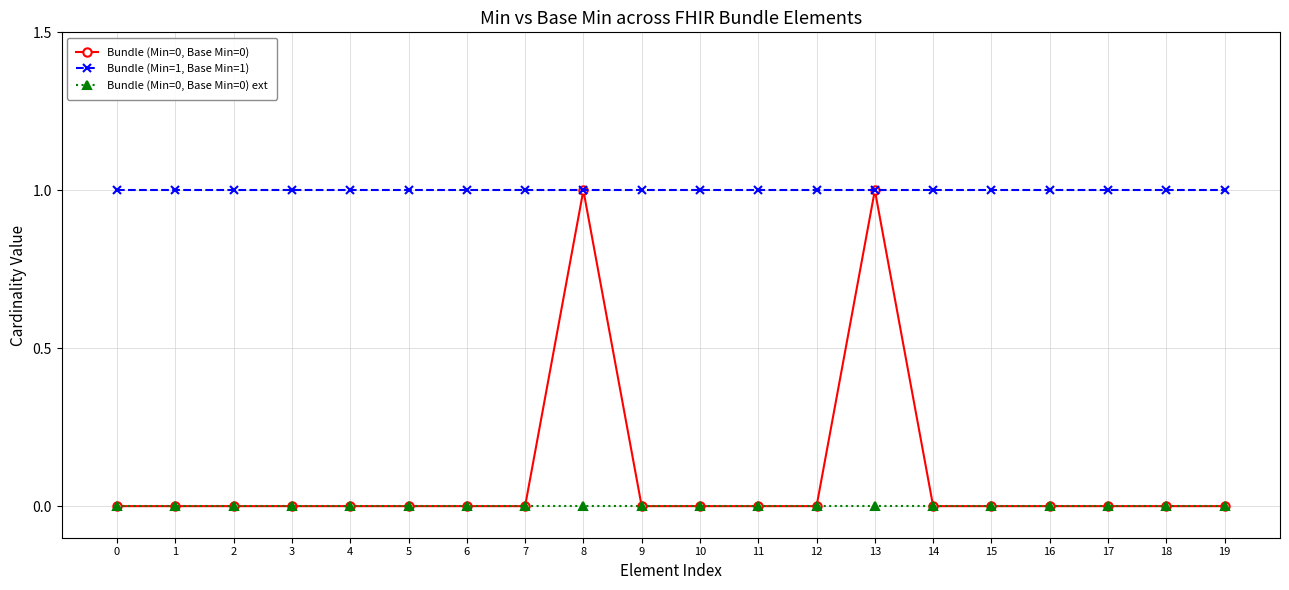

What is the spread (max minus min) of values at 12?

1